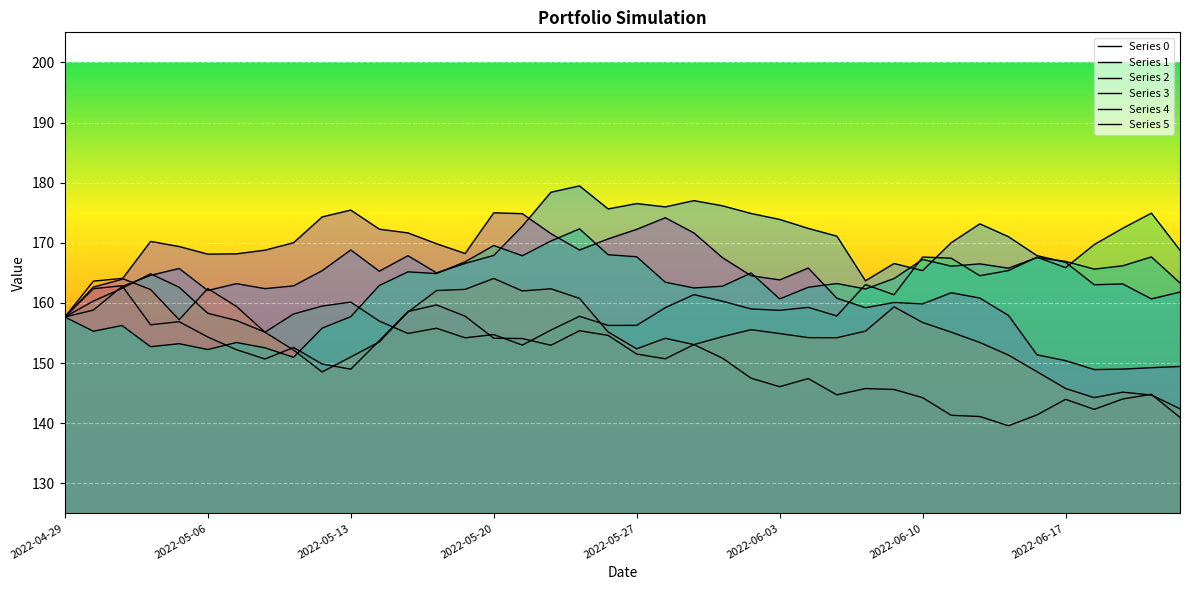

What is the total value across all series at 31?

961.7